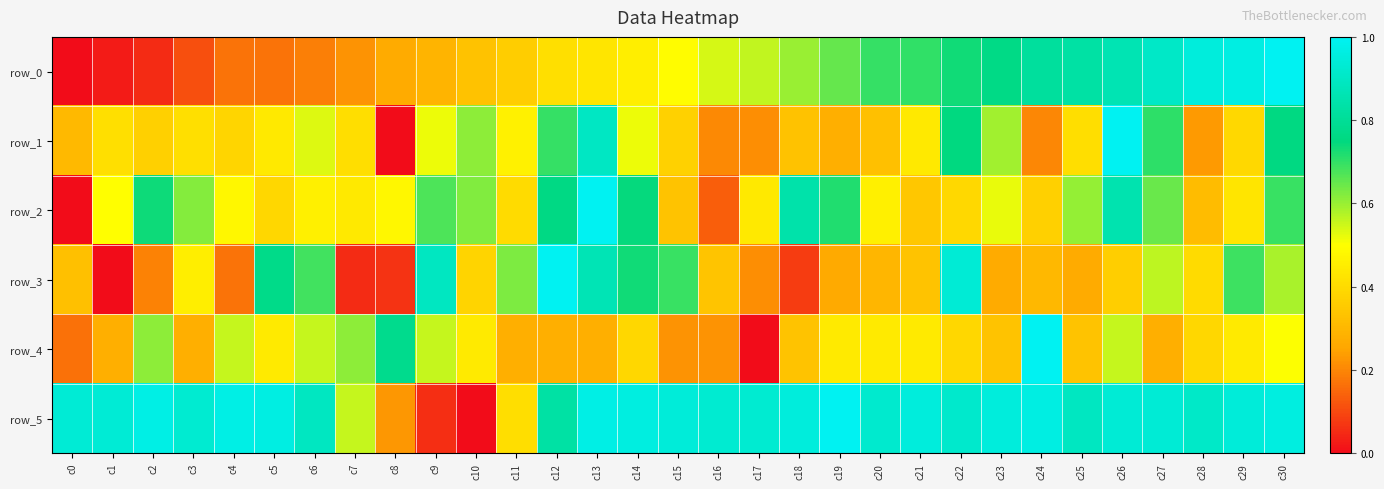

At which category does the chart reach its minimum across all series?

c0